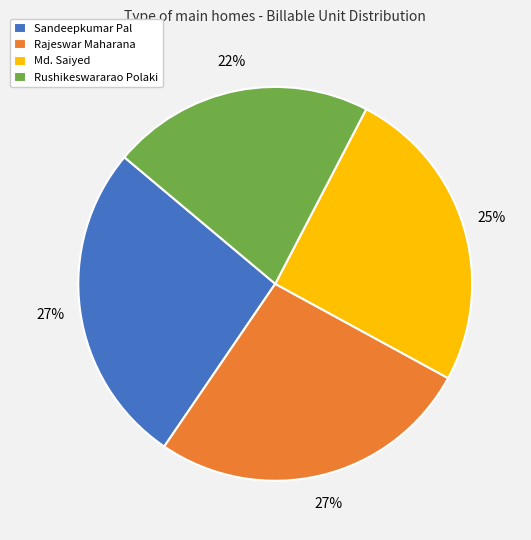

To the nearest percent, what portion does Rushikeswararao Polaki represent?

22%